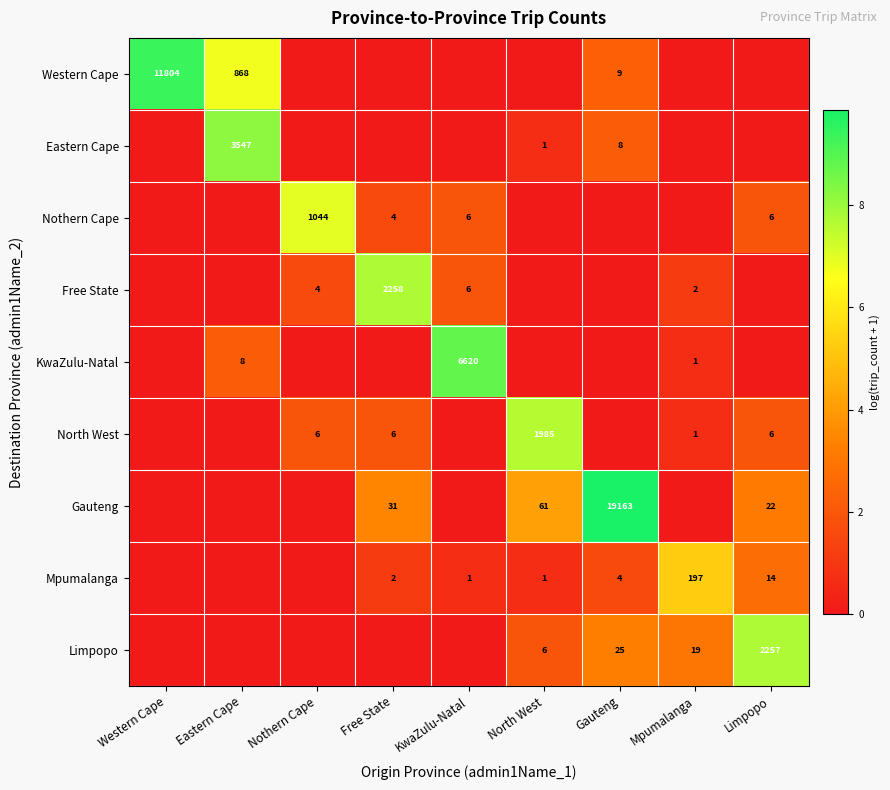

True or false: Gauteng has a value of 47 at Free State.

False